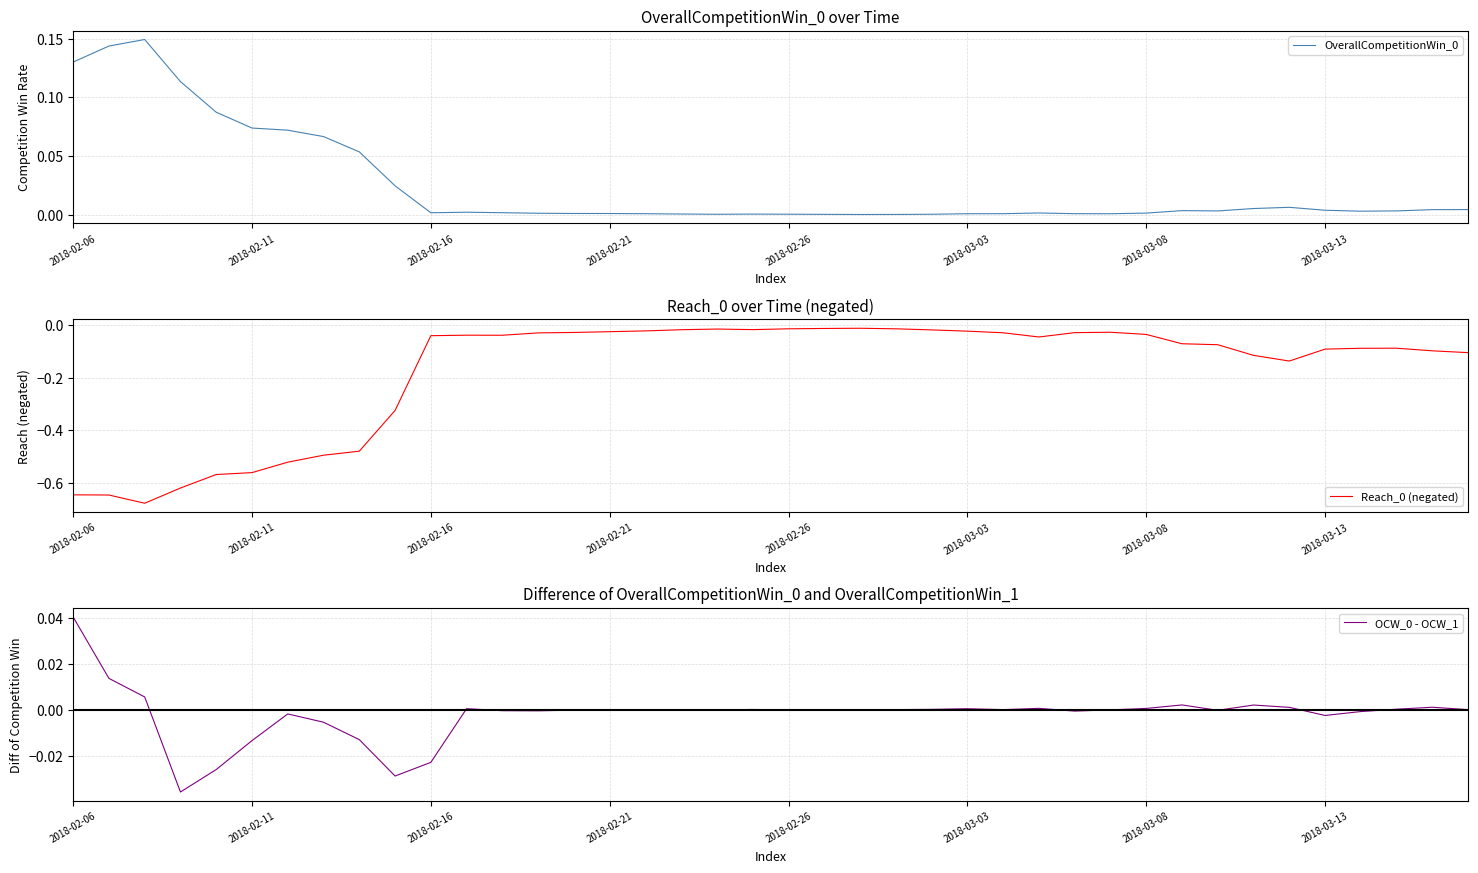

What is the minimum value shown in the chart?

-0.7